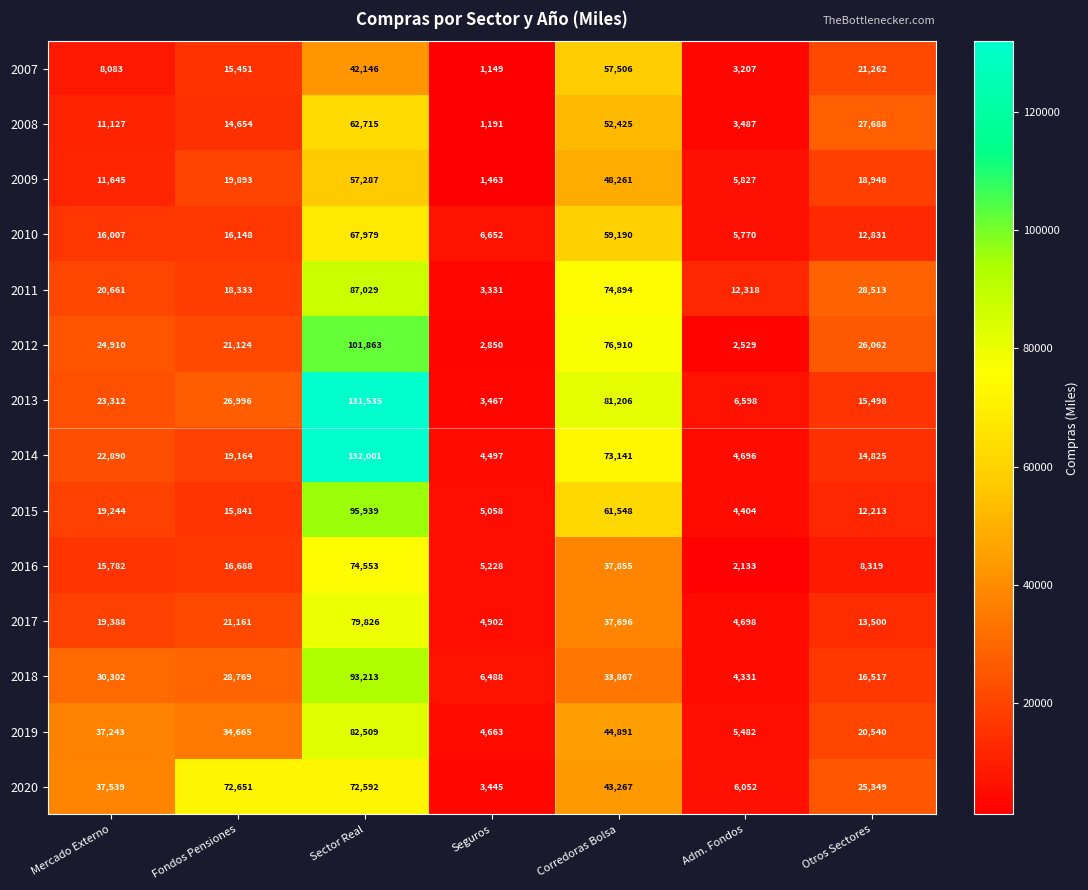

List the series in order of their peak value, highest first.

2014, 2013, 2012, 2015, 2018, 2011, 2019, 2017, 2016, 2020, 2010, 2008, 2007, 2009